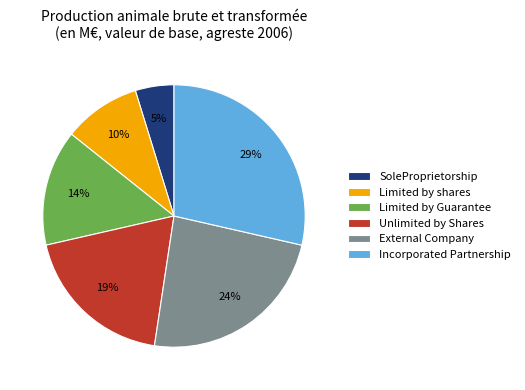

Is there any slice that represents more than half of the pie?

No